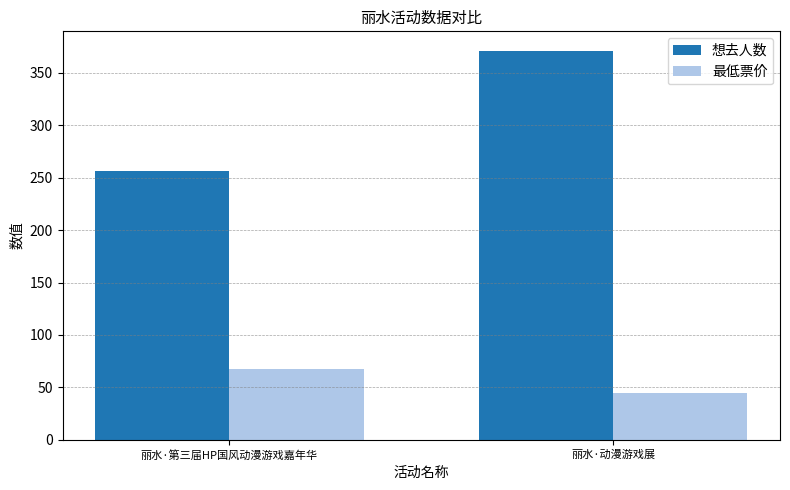

What is the difference between the 最低票价 values at 丽水·第三届HP国风动漫游戏嘉年华 and 丽水·动漫游戏展?

23